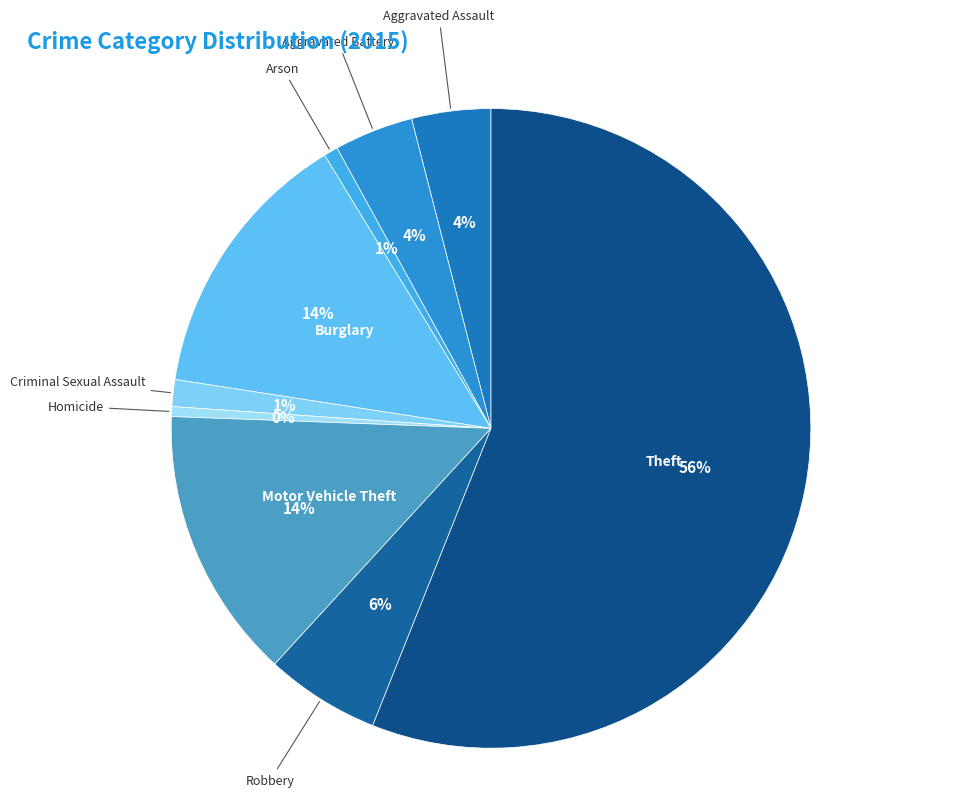

Which has a higher value, Aggravated Battery or Arson?

Aggravated Battery